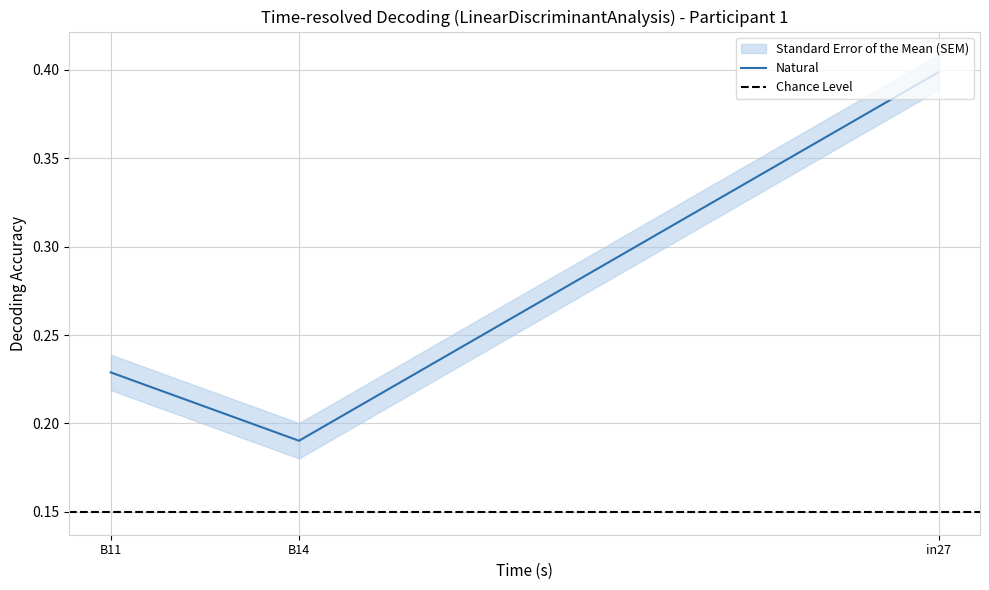

What is the sum of the values at B14 and in27?

0.6